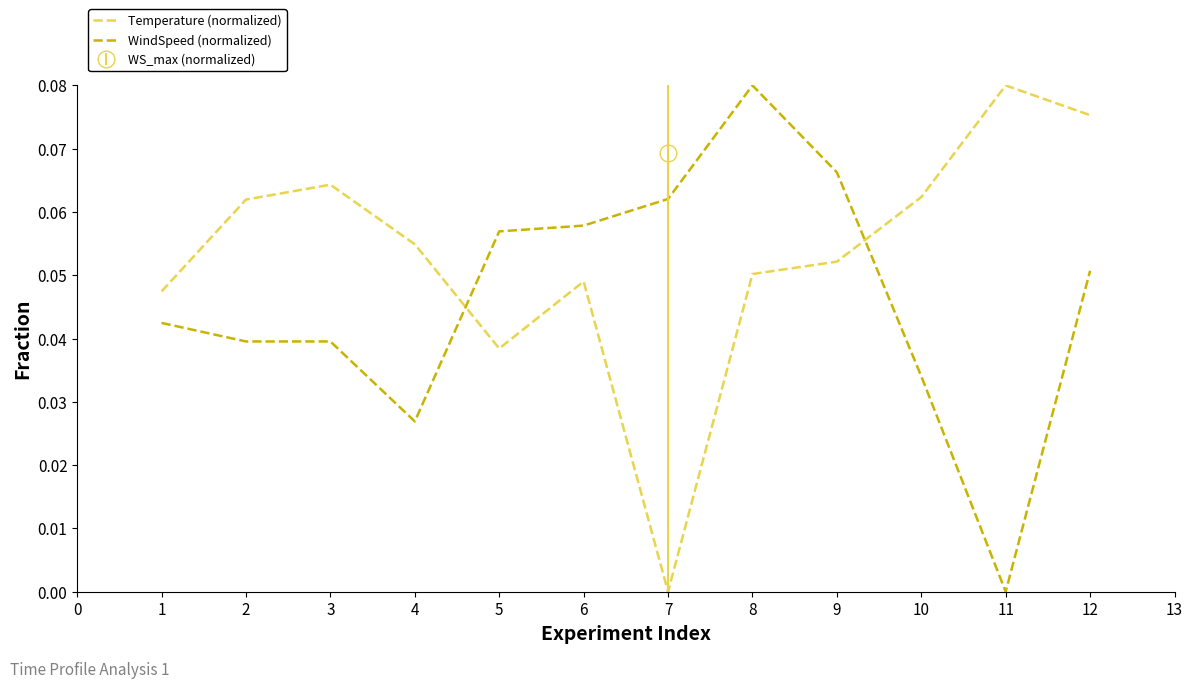

Rank the series by their maximum value, from highest to lowest.

Temperature (normalized), WindSpeed (normalized)